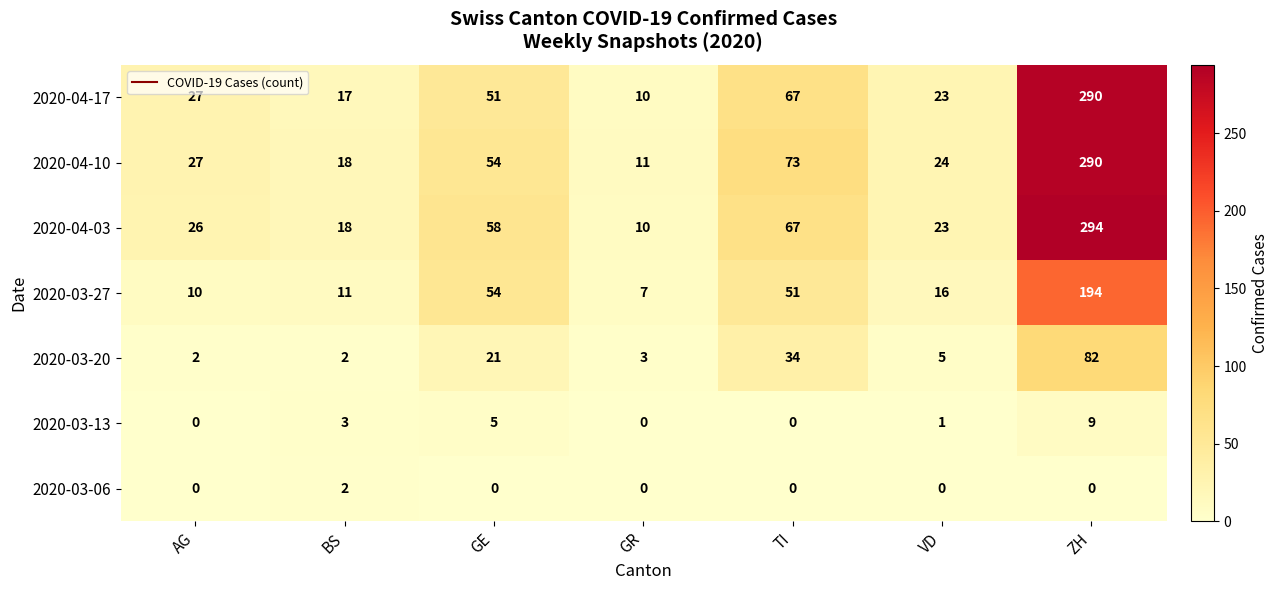

How many 2020-03-06 values are between 0 and 1?

6